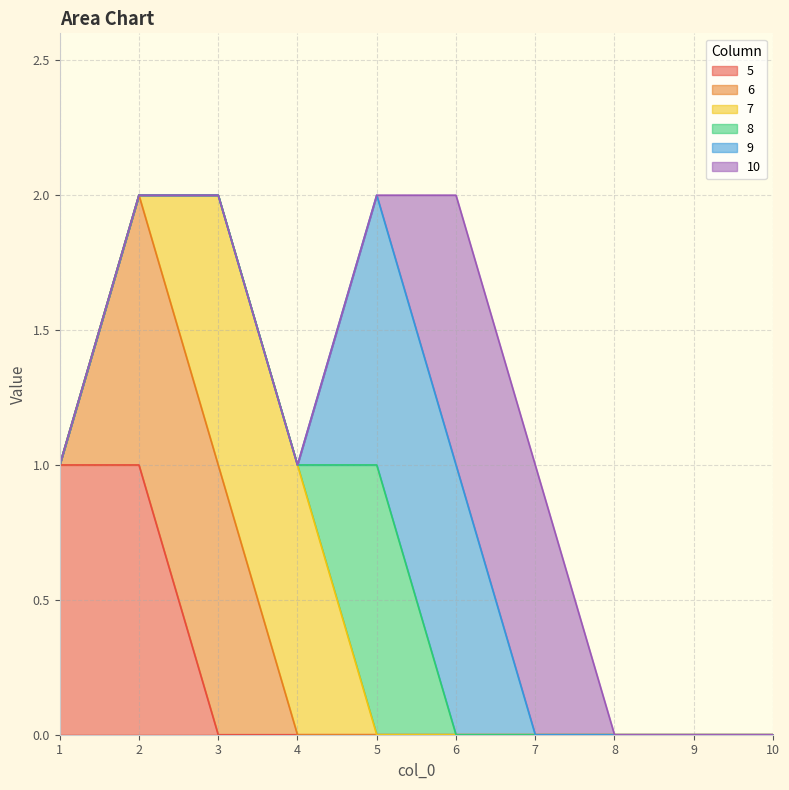

The 5 series shows 1 at 2. True or false?

True